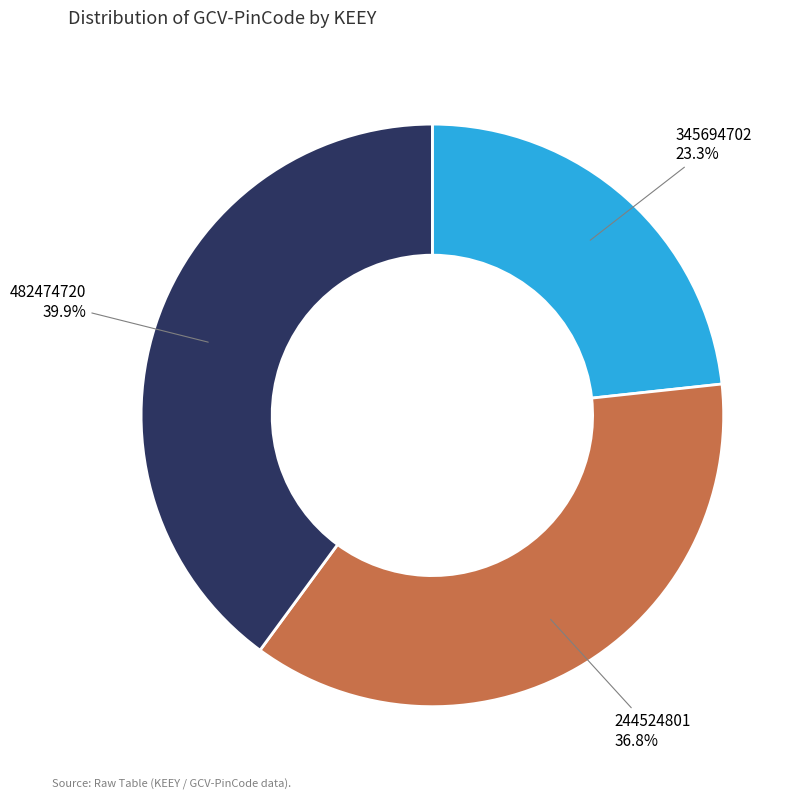

Which slice is the largest?

482474720